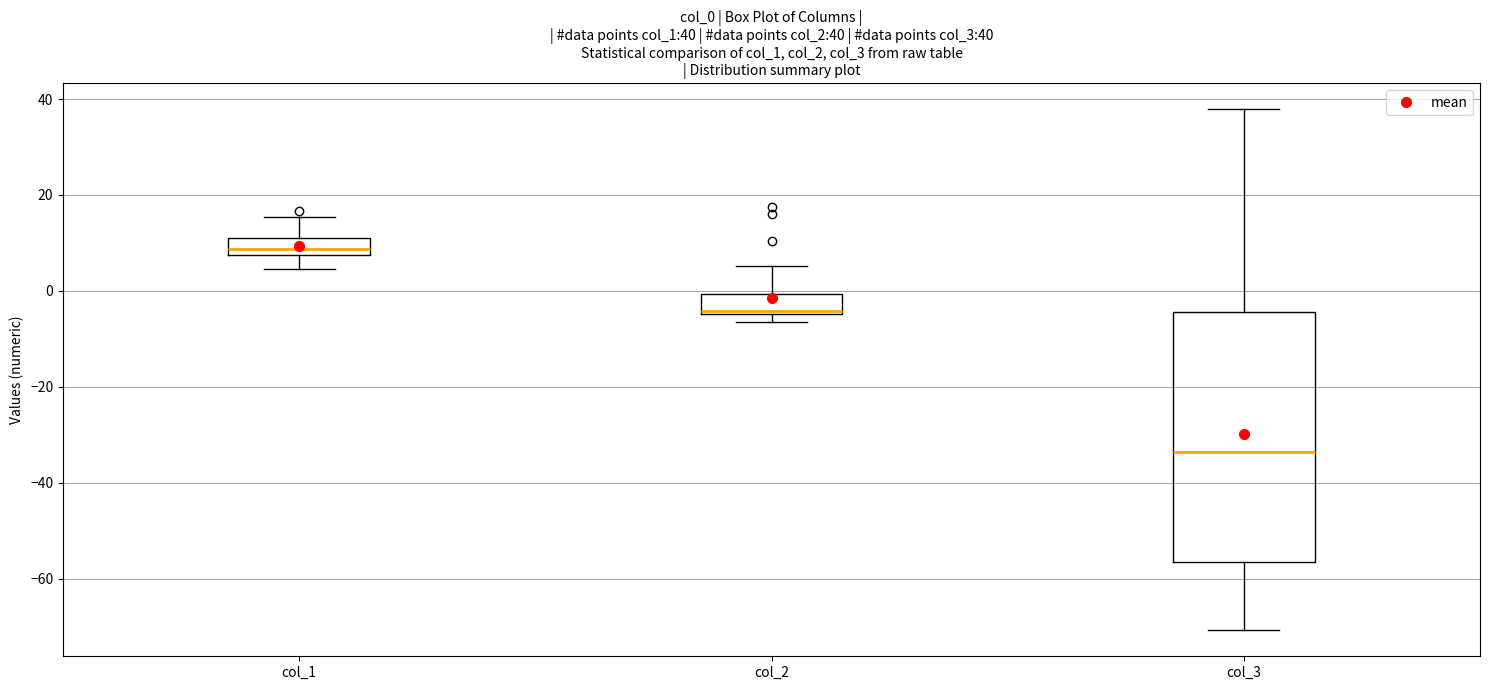

Which box has the lowest median line?

col_3